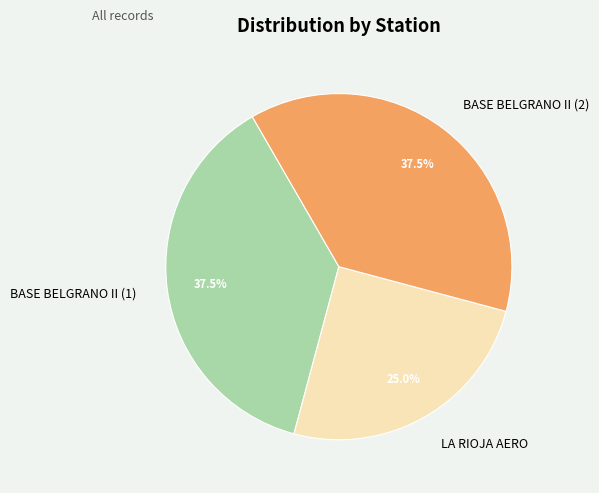

Is it true that BASE BELGRANO II (1) is 26% of the pie?

False